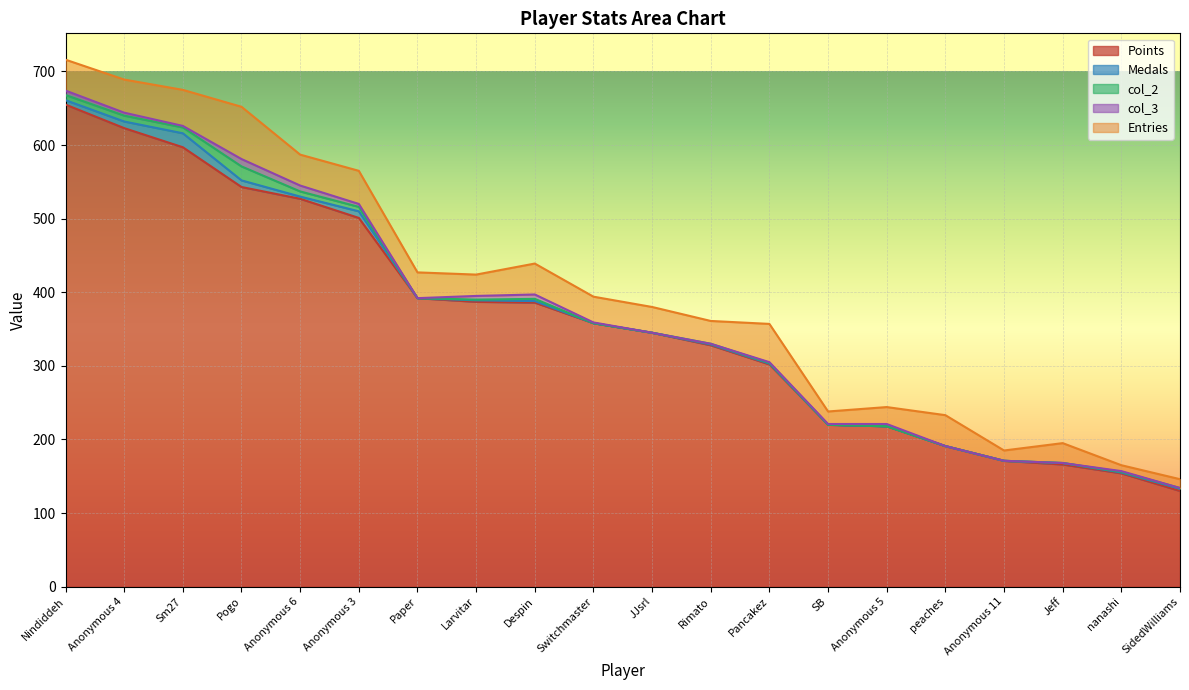

True or false: Points and Entries cross at least once.

False